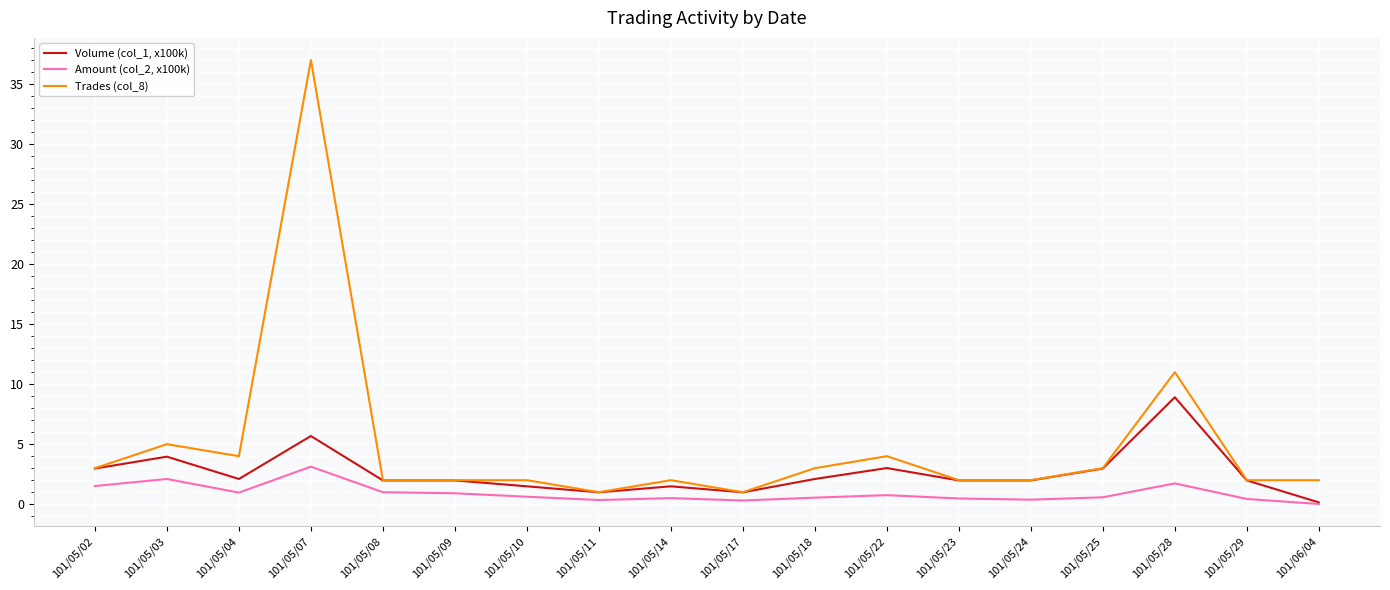

What is the difference between the Trades (col_8) values at 101/06/04 and 101/05/18?

1.0